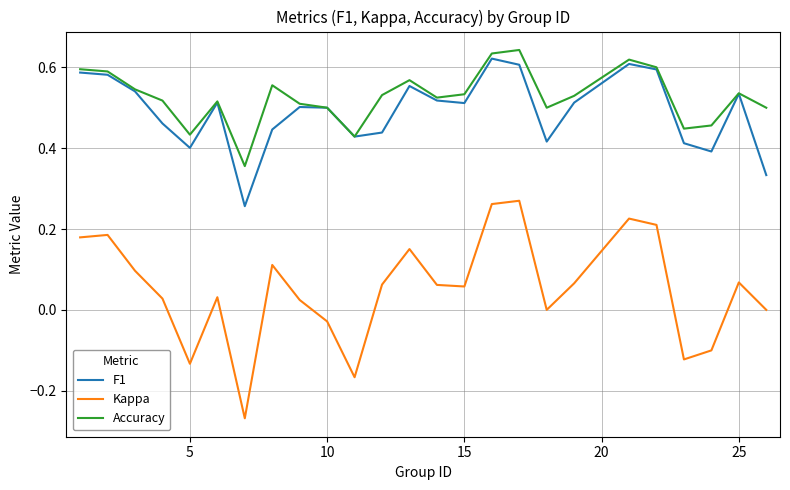

True or false: Kappa and F1 intersect in this chart.

False